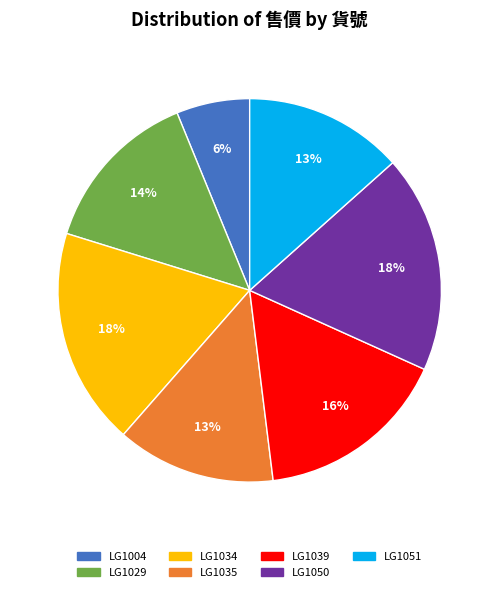

Between LG1051 and LG1029, which is larger?

LG1029